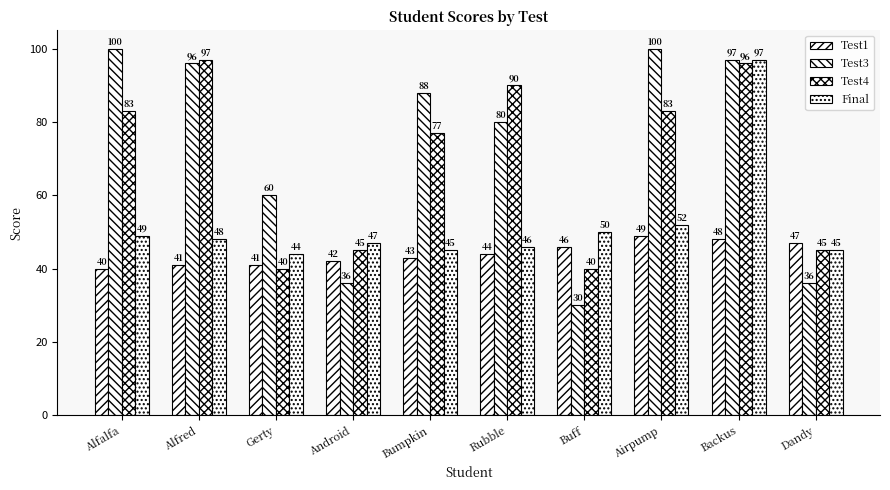

How many groups of bars are there?

10